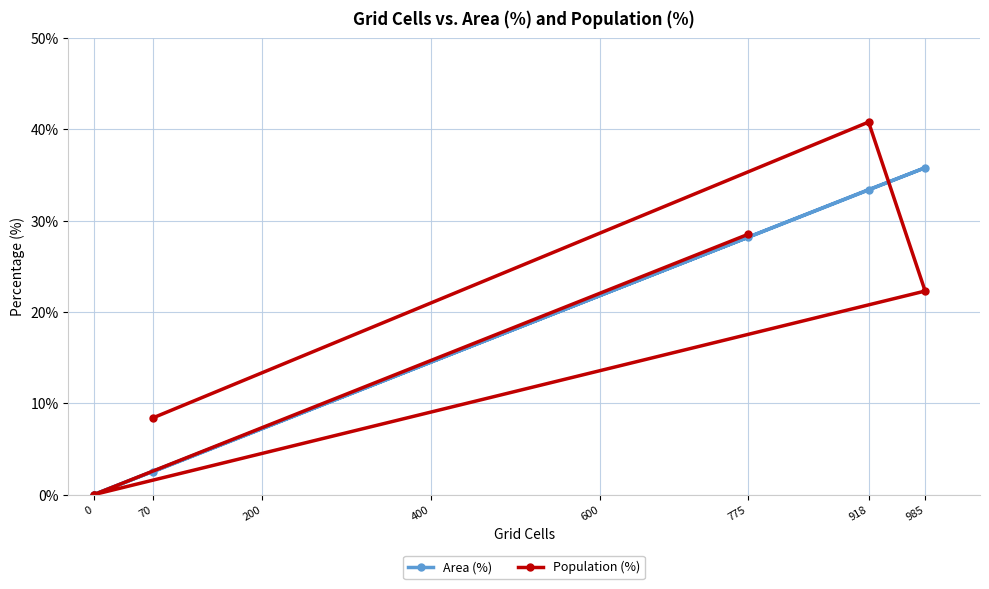

True or false: Area (%) has more than 2 points higher than both neighbors.

False